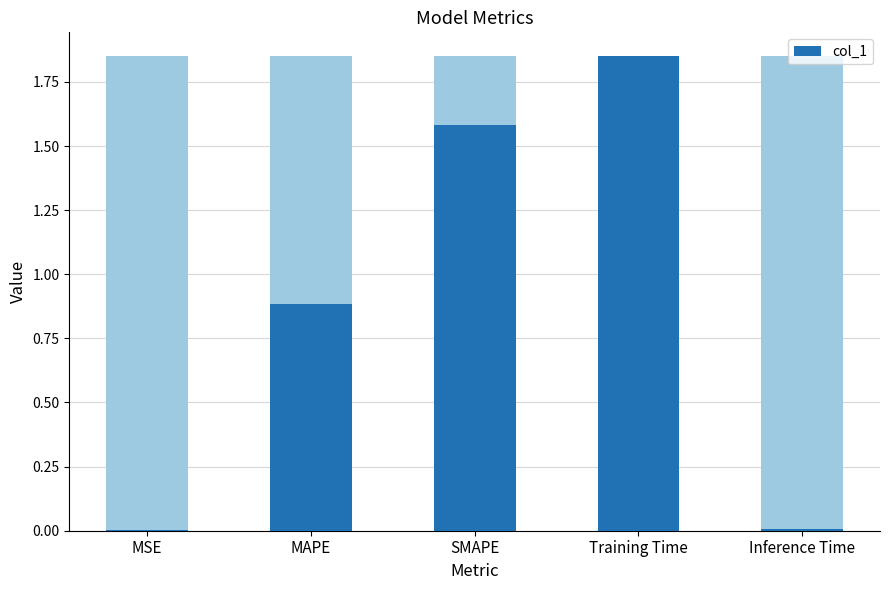

At which label is the value closest to 0?

MSE